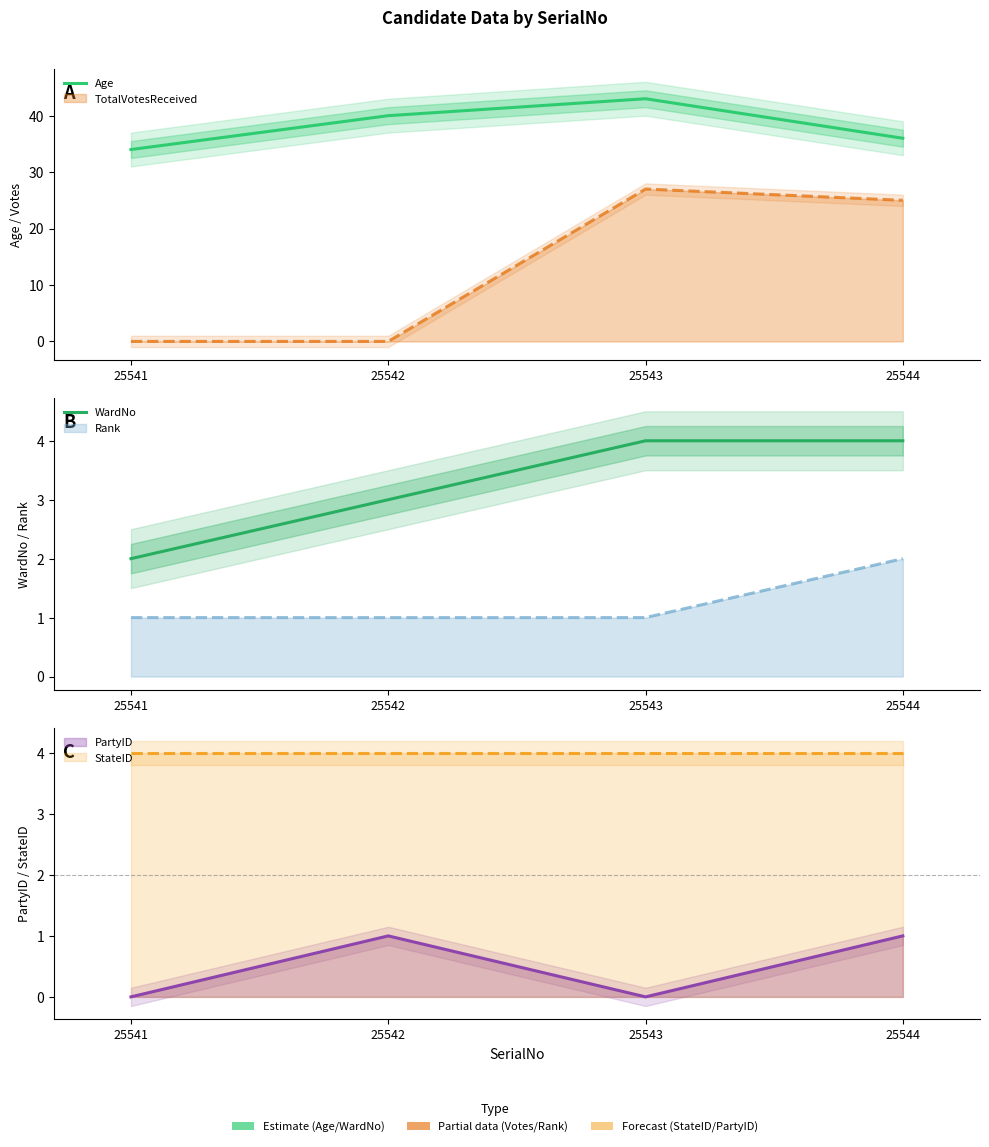

True or false: WardNo has more than 0 interior local peaks.

False